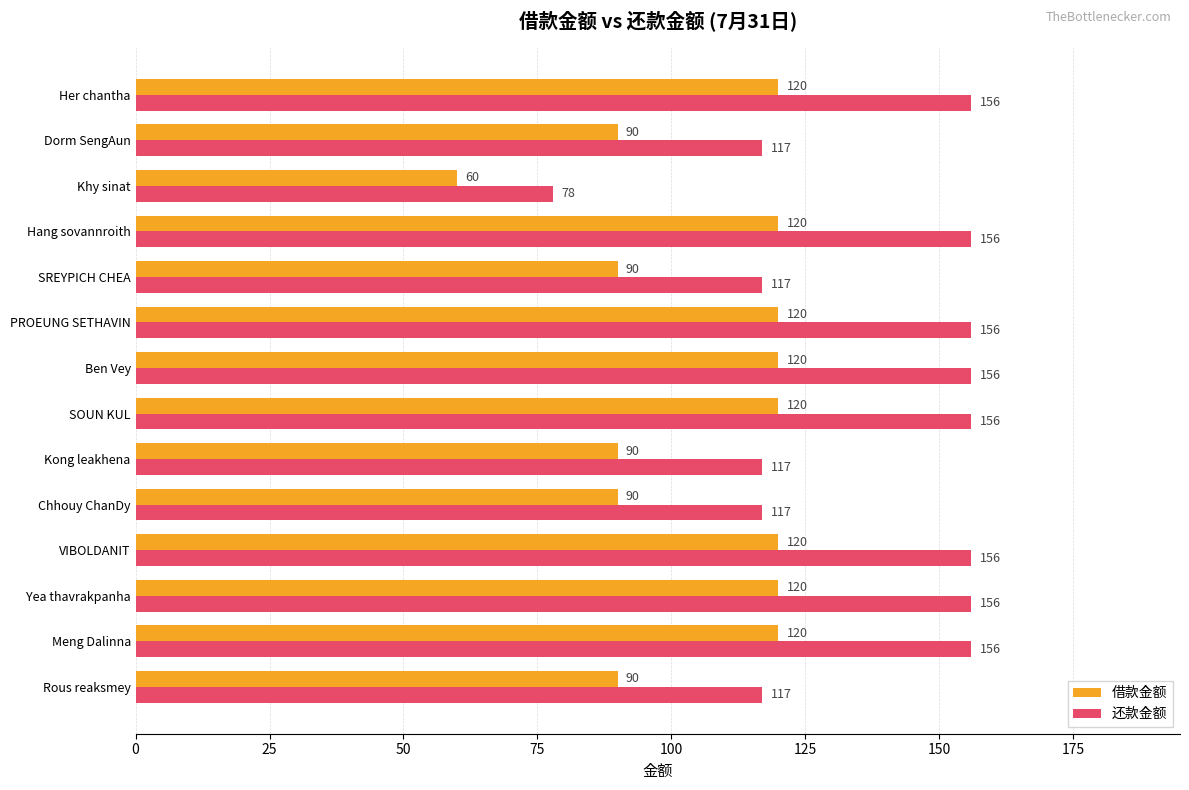

Which series has the largest total across all categories?

还款金额